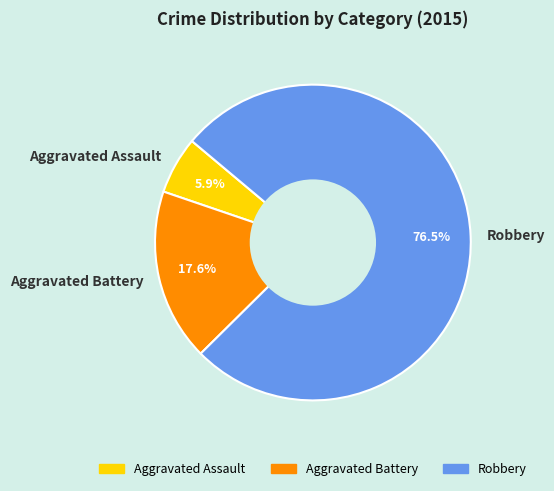

Which slice is the smallest?

Aggravated Assault